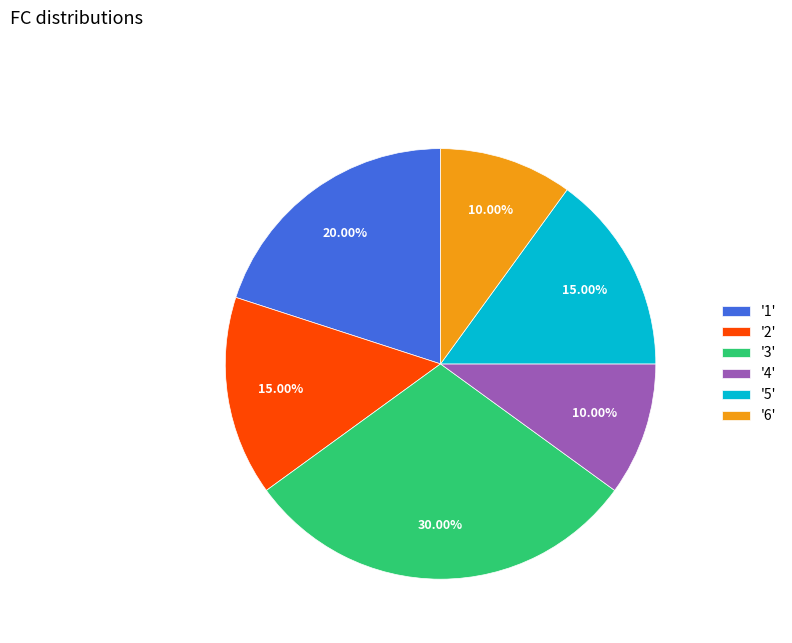

Is there a majority slice in this chart?

No